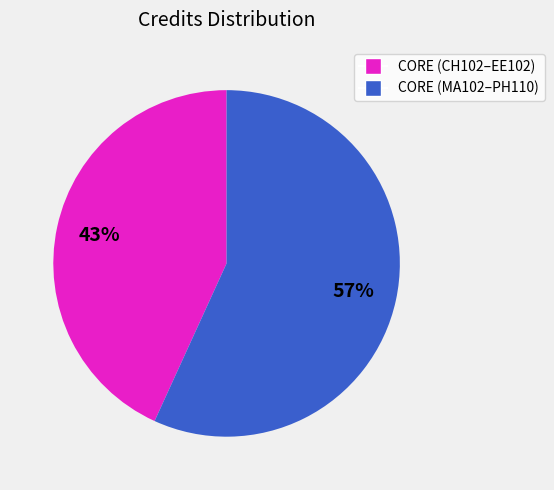

Is there any slice that represents more than half of the pie?

Yes